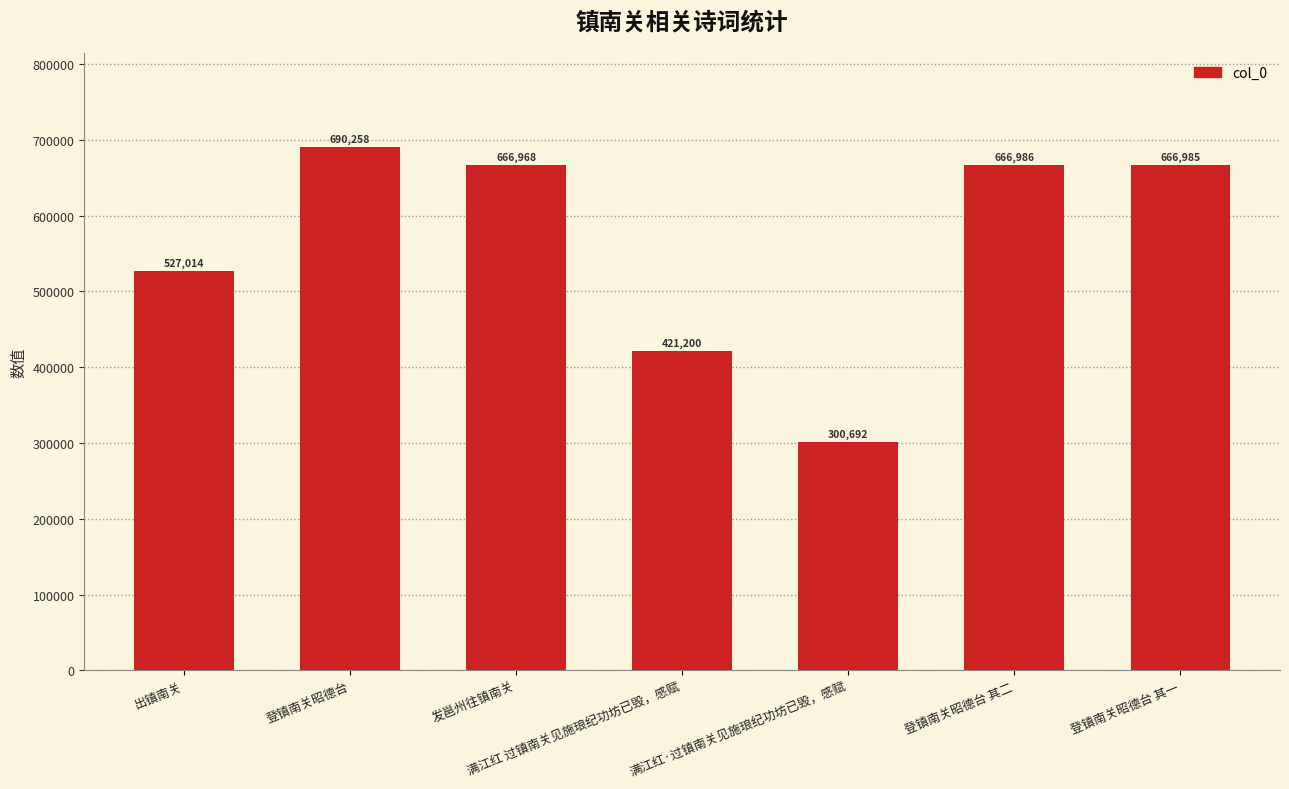

What is the maximum value shown in the chart?

690258